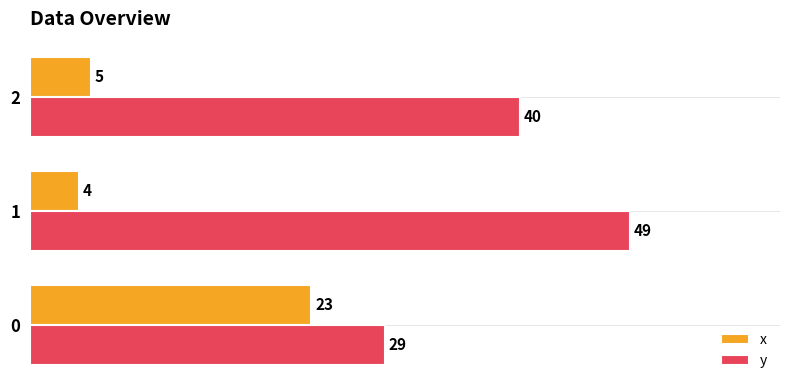

Which series has the largest total across all categories?

y